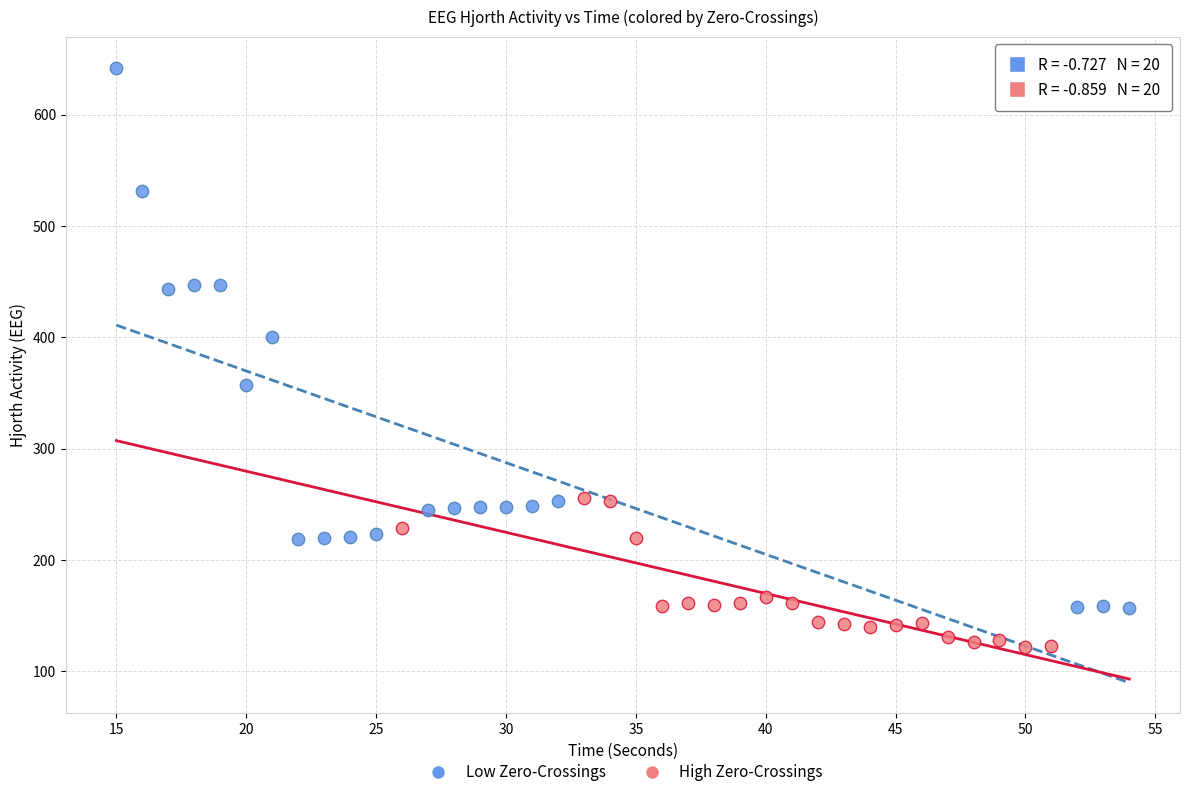

Which series has the largest Y range (max minus min)?

Low Zero-Crossings